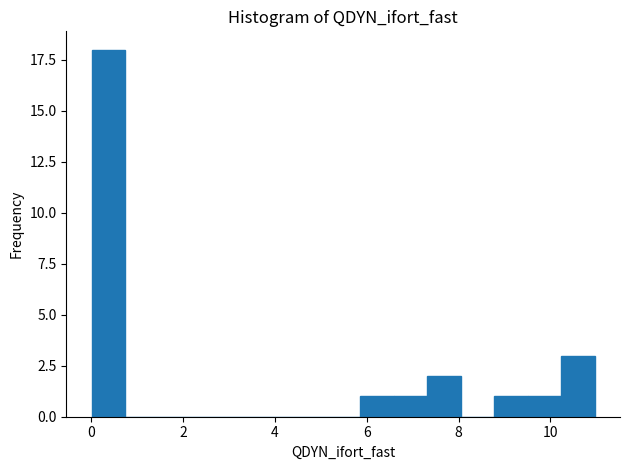

Read against the x-axis, roughly where is the centre of the tallest bar?

0.4